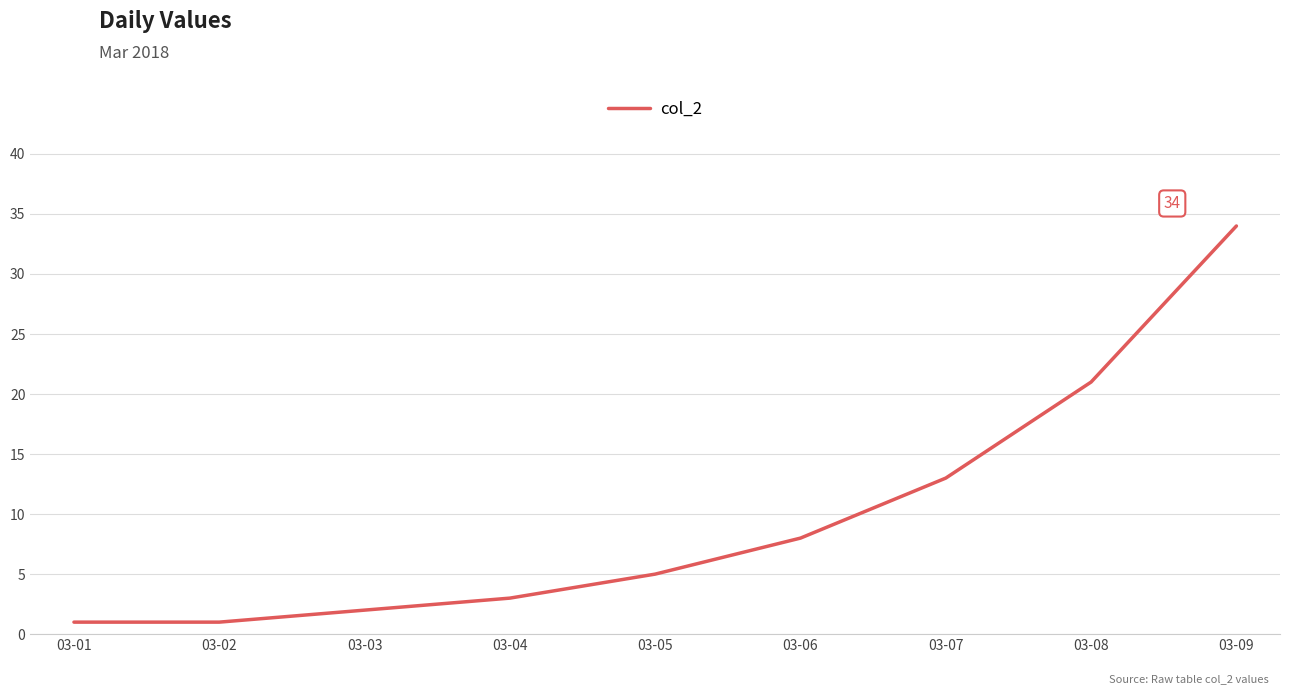

What is the change in value from 03-02 to 03-06?

+7